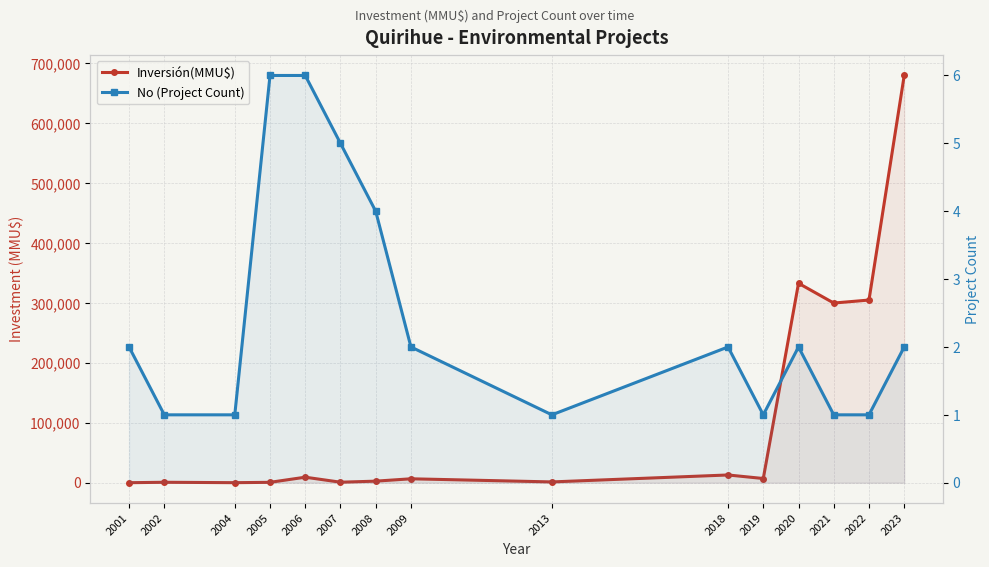

True or false: Inversión(MMU$) and No (Project Count) intersect in this chart.

True